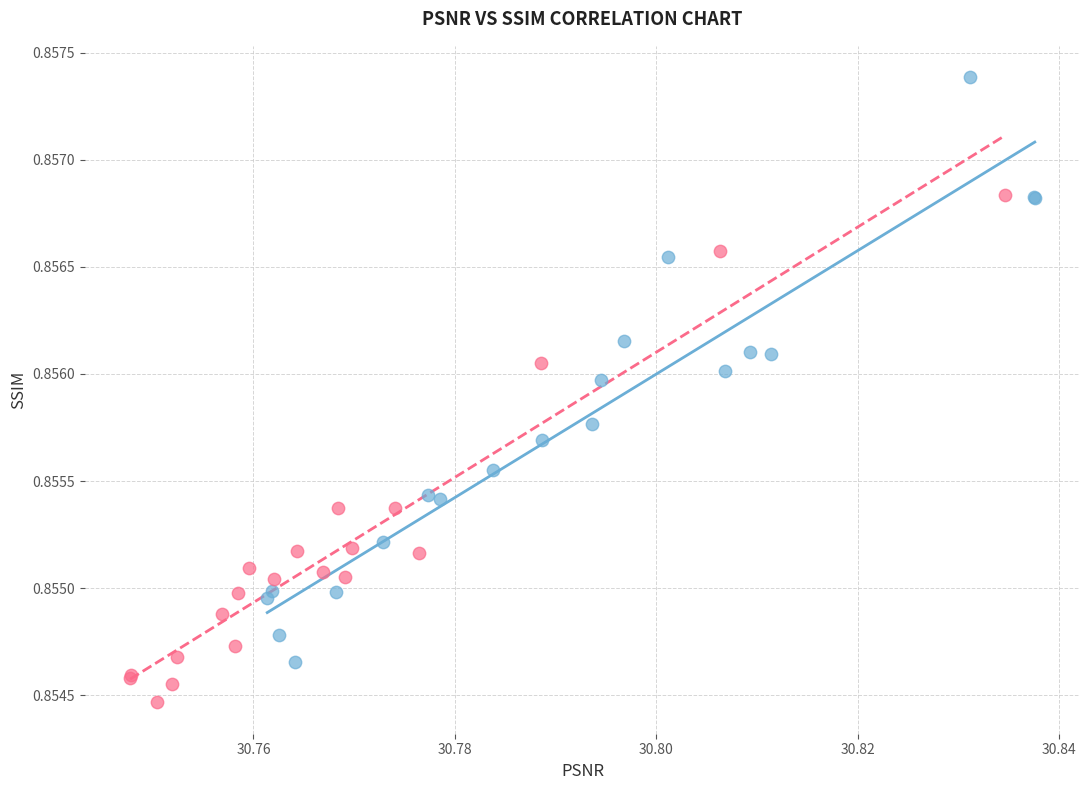

Which series contains the lowest Y value?

High-byte samples